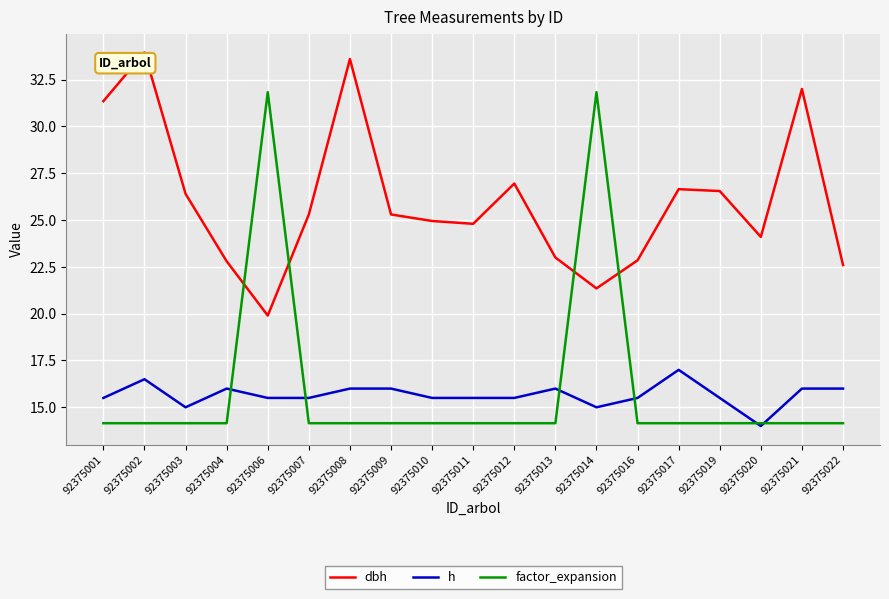

Is the value of factor_expansion at 92375004 greater than the value of dbh at 92375017?

No